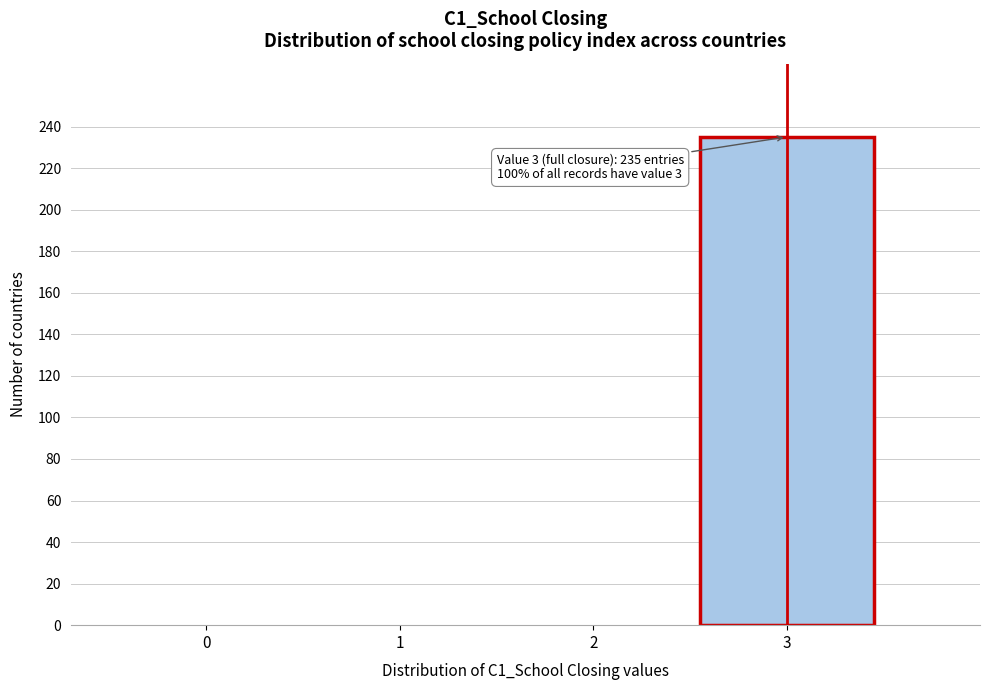

Which range on the x-axis has the tallest bar?

2.5 to 3.5